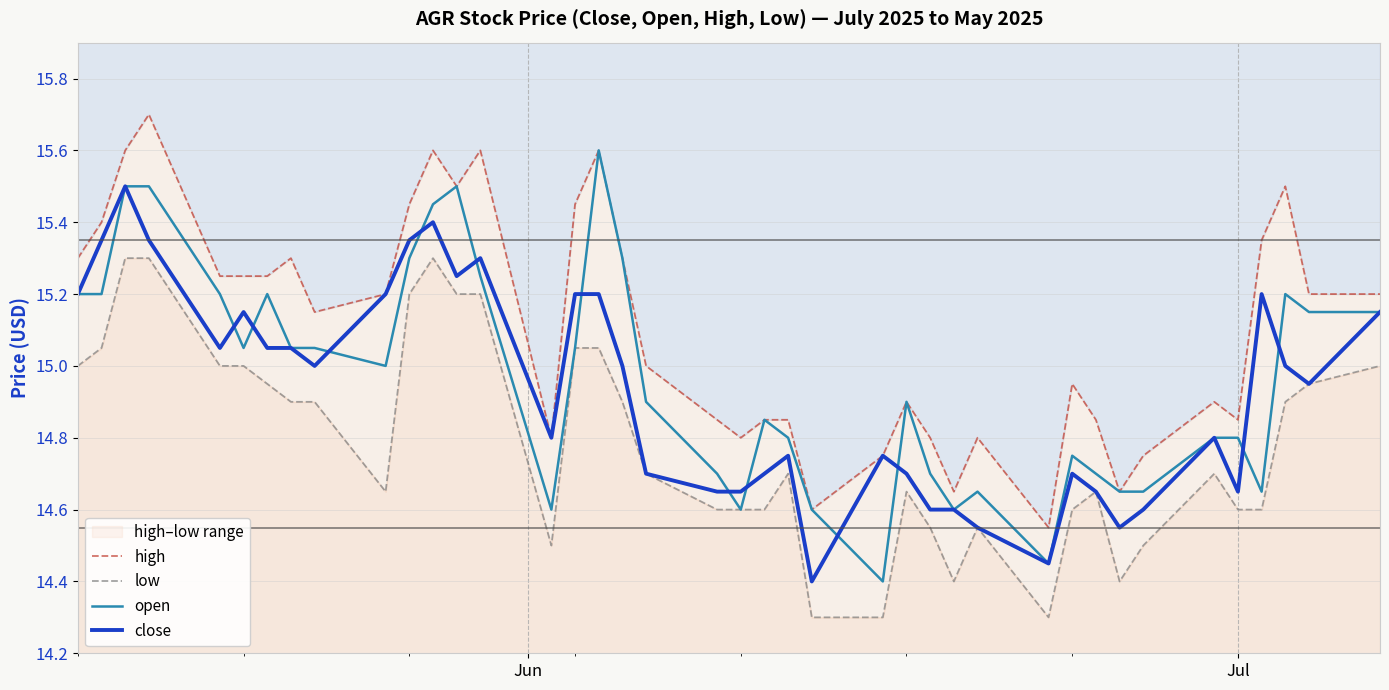

True or false: low and close intersect in this chart.

False